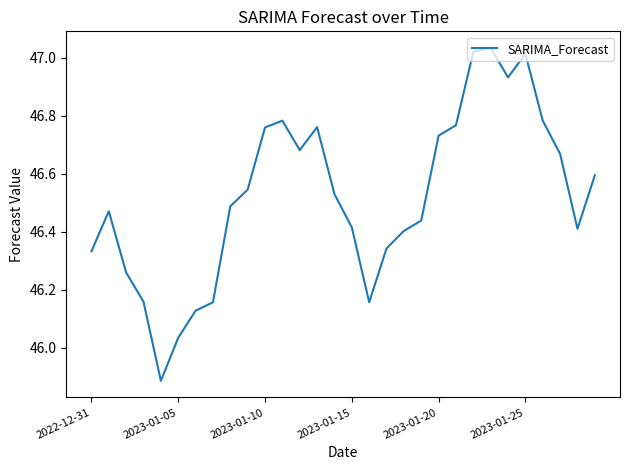

What is the difference between the maximum and minimum values?

1.1